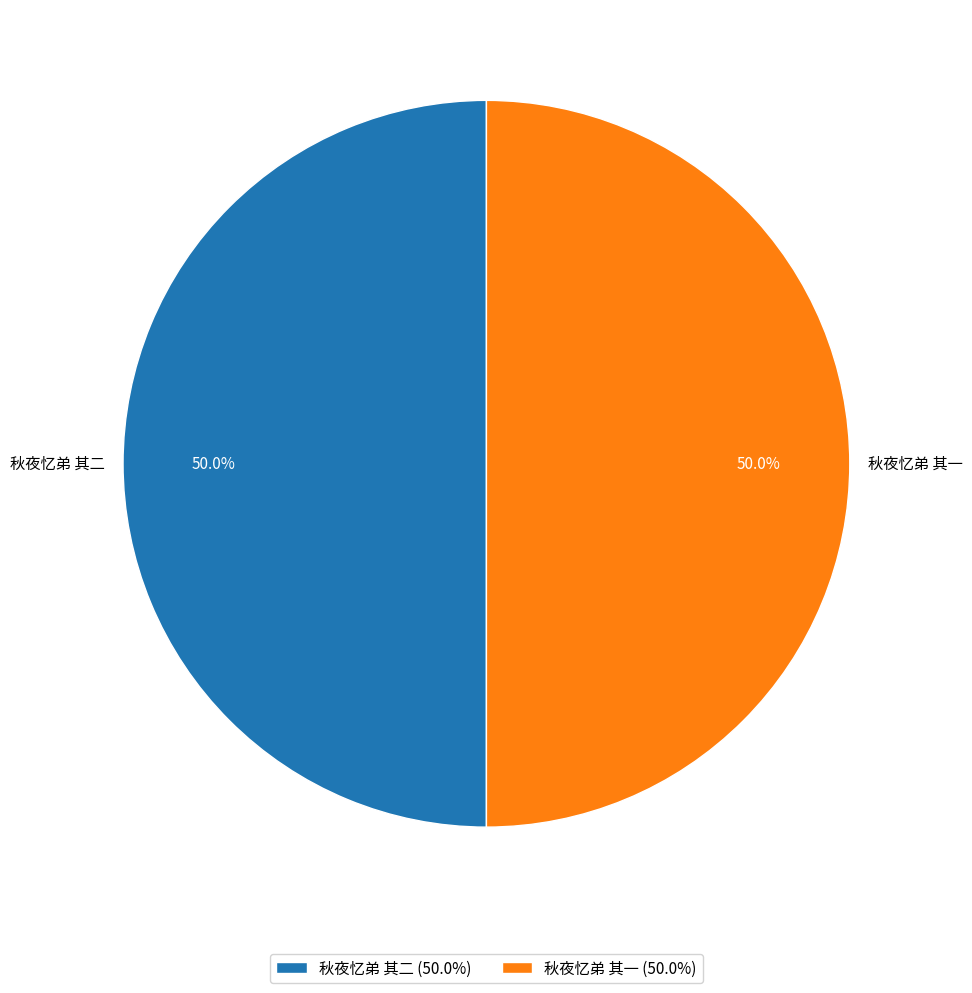

How many segments does this pie chart have?

2